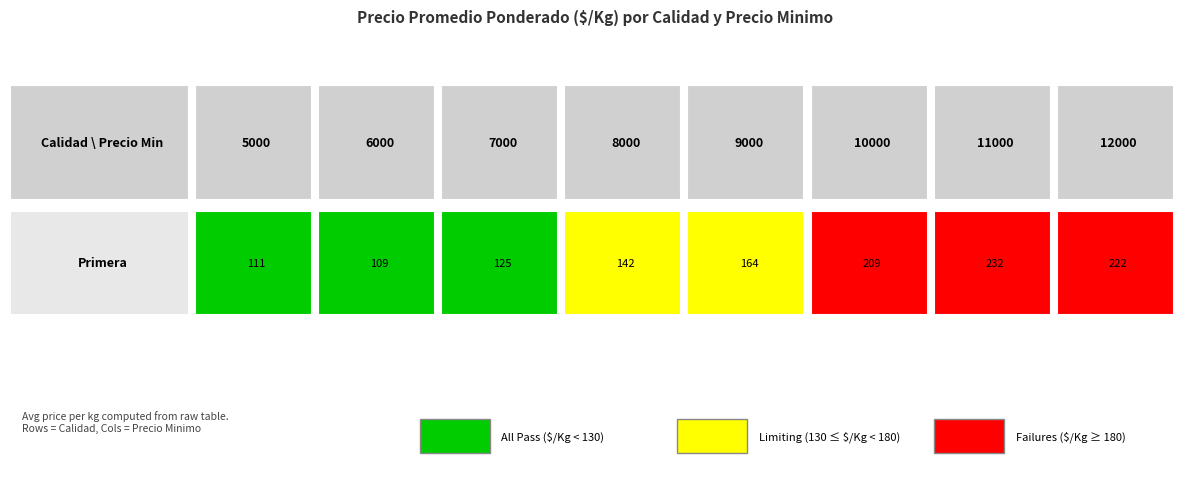

Is it true that the value at 29 is 257?

False